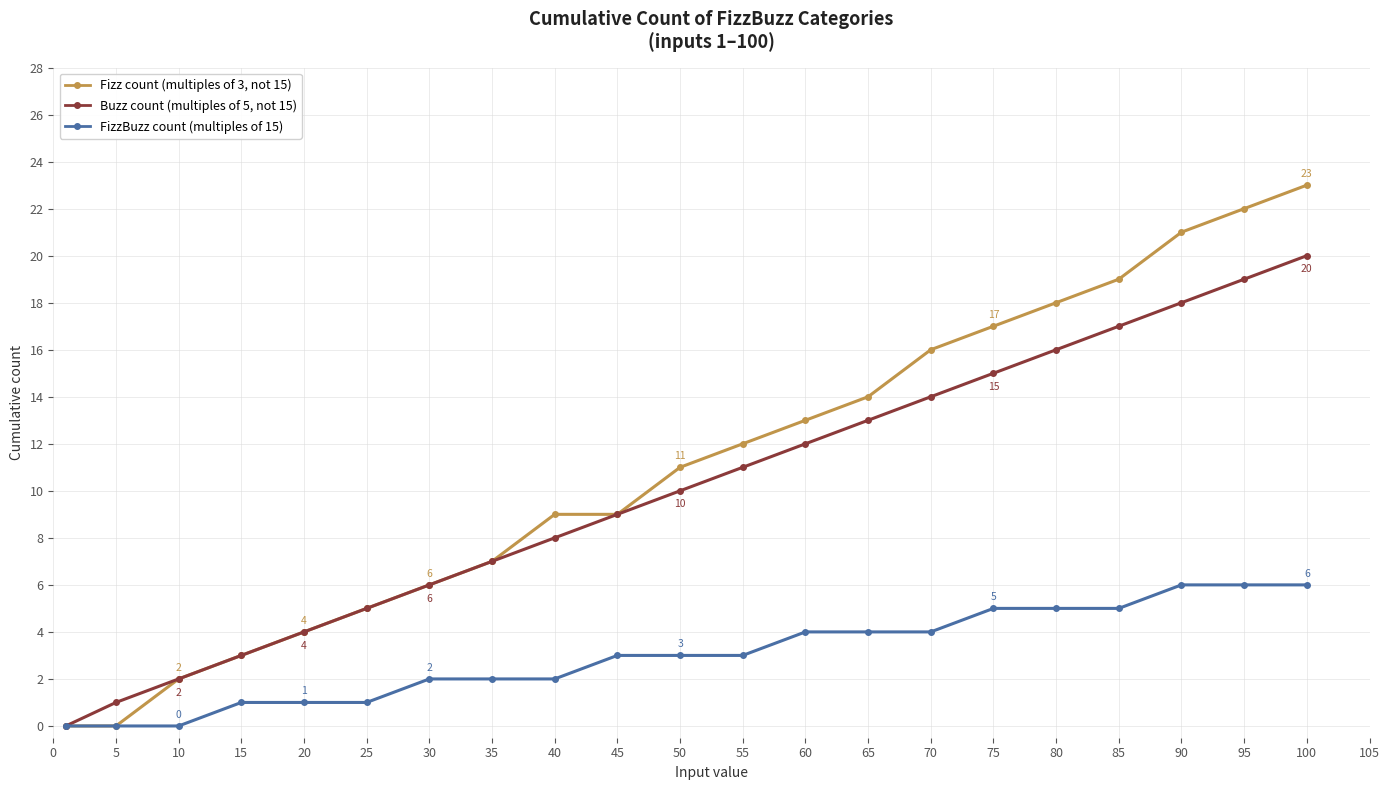

Which series has the widest spread of values?

Fizz count (multiples of 3, not 15)